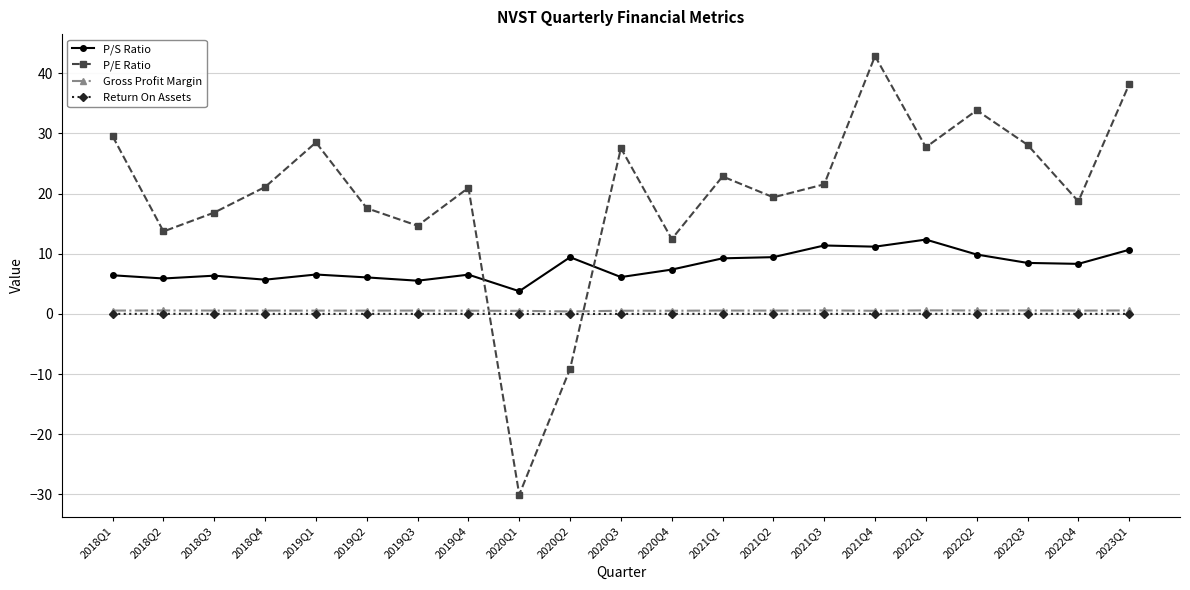

Does the chart display data point markers on the line(s)?

Yes